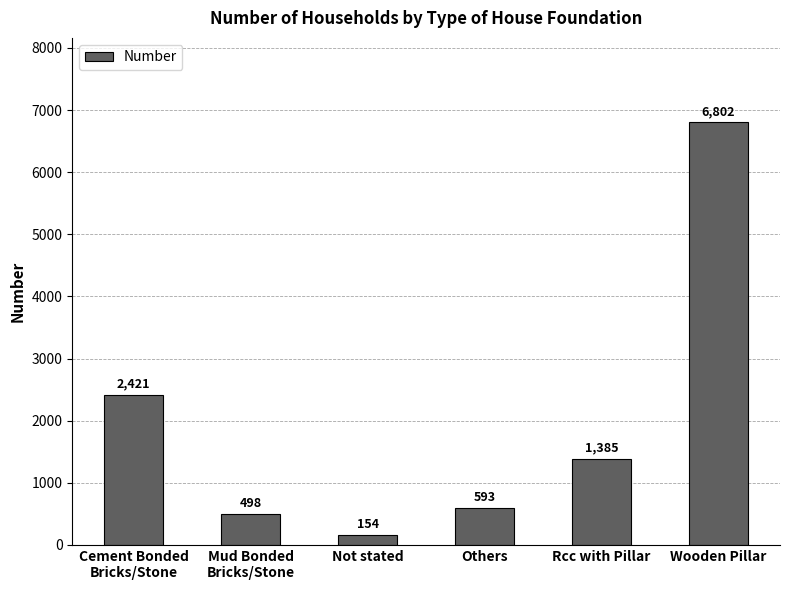

What is the change in value from Not stated to Rcc with Pillar?

+1231